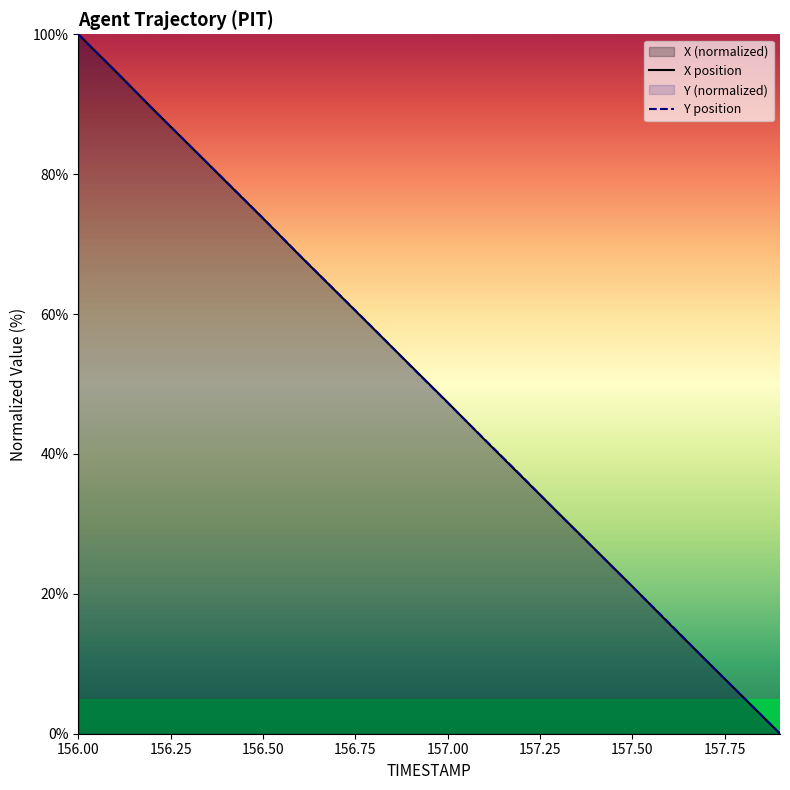

What is the maximum value shown in the chart?

100.0